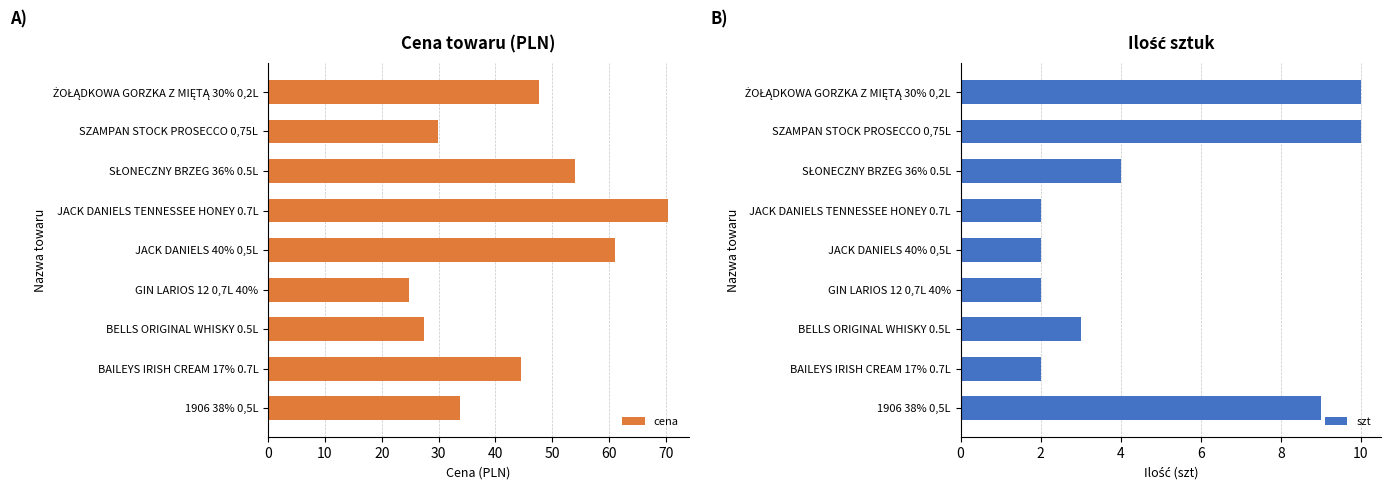

Reading right to left, list all the values displayed in this chart.

cena: 47.7	30.0	53.9	70.4	61.1	24.8	27.5	44.4	33.9
szt: 10.0	10.0	4.0	2.0	2.0	2.0	3.0	2.0	9.0